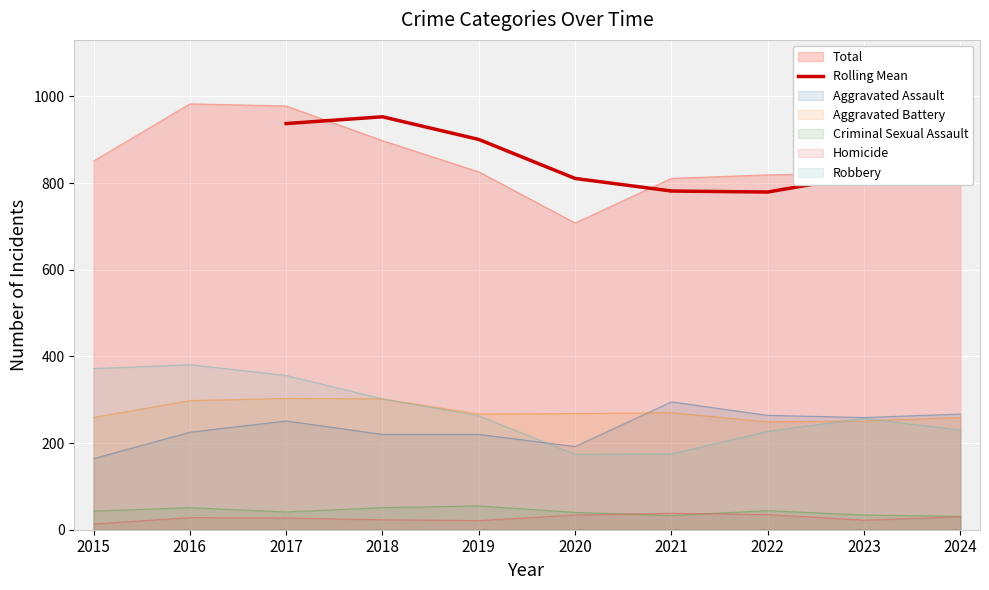

How many interior local peaks (higher than both neighbors) does the data have?

1